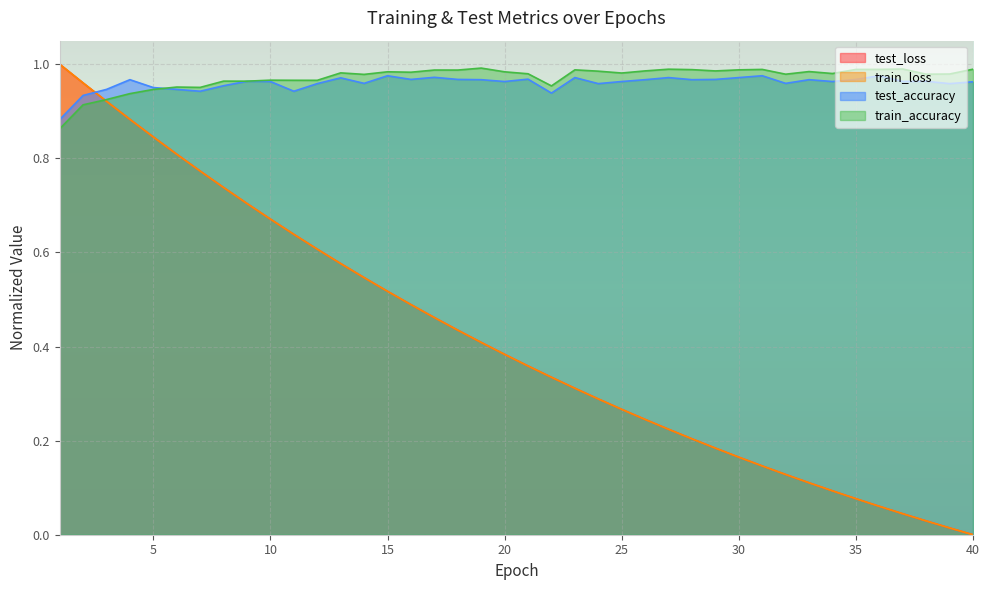

At which label is train_loss closest to 0?

40